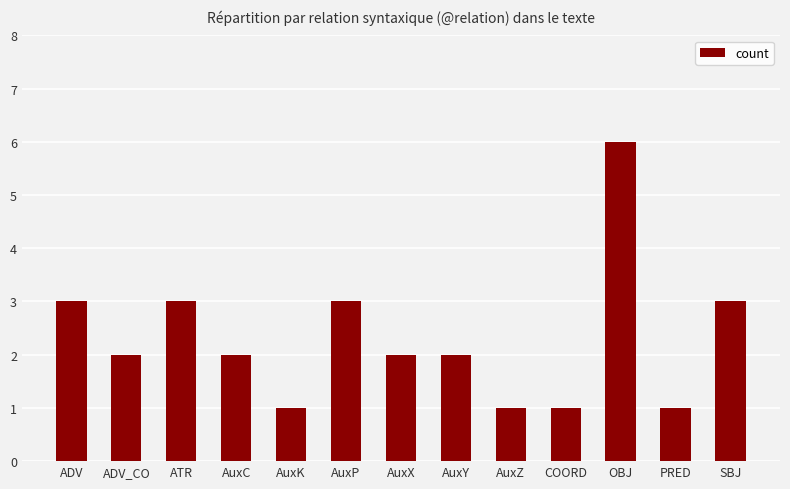

How many bars are there in total?

13